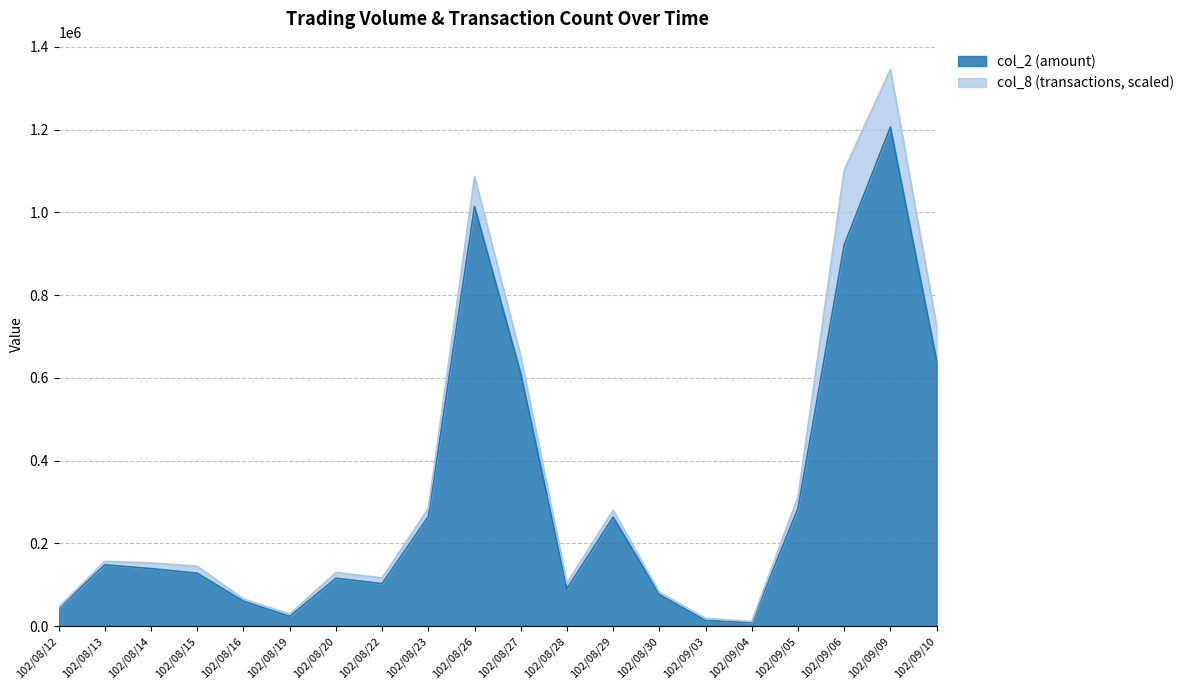

At which label is the value closest to 607150?

102/08/27